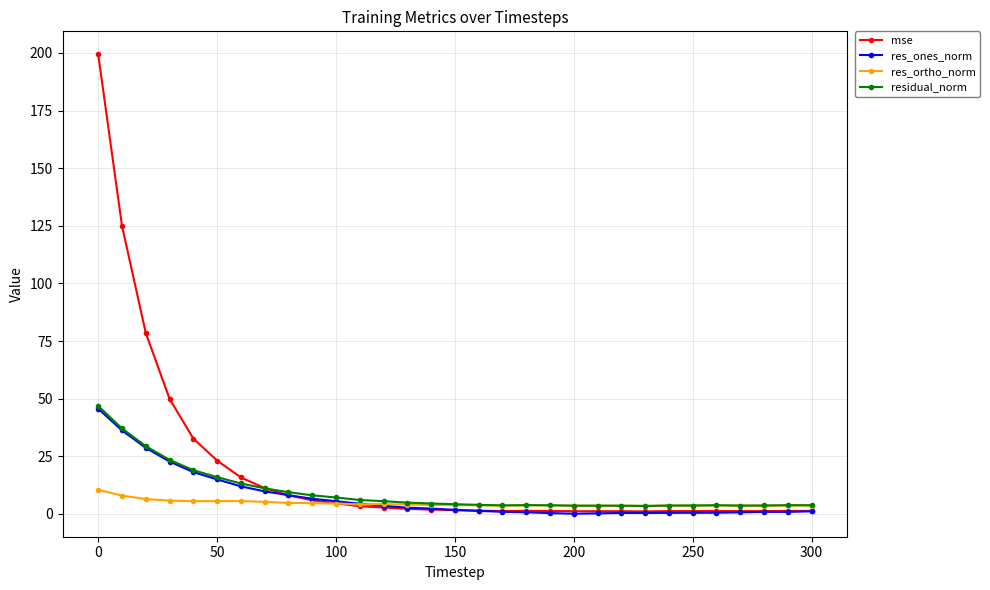

Does the chart have visible grid lines?

Yes